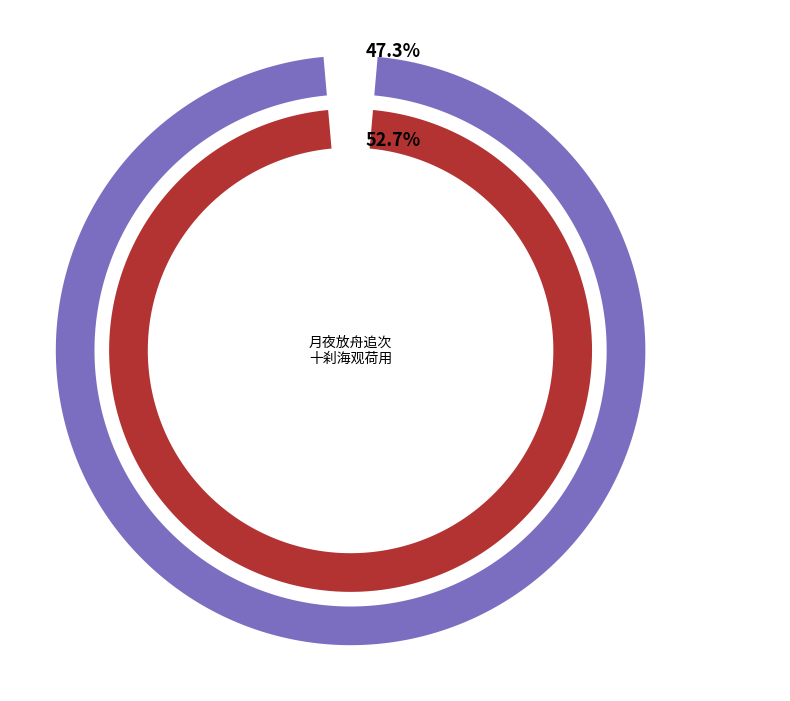

Count the number of slices in the pie.

2